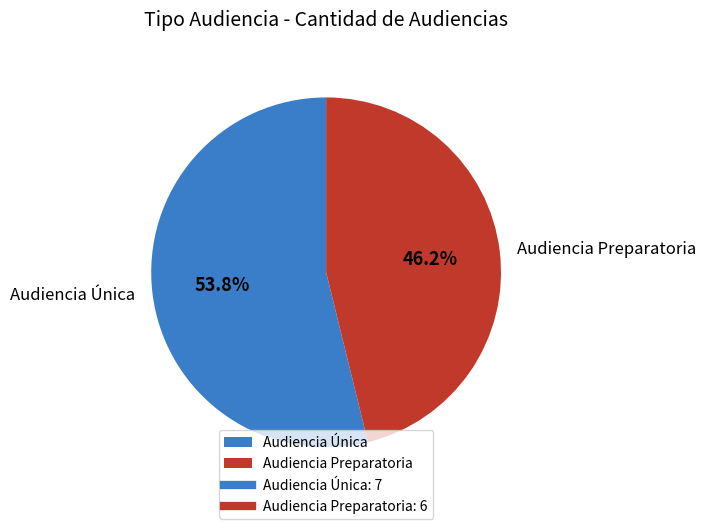

What percentage is the Audiencia Preparatoria slice, to the nearest percent?

46%